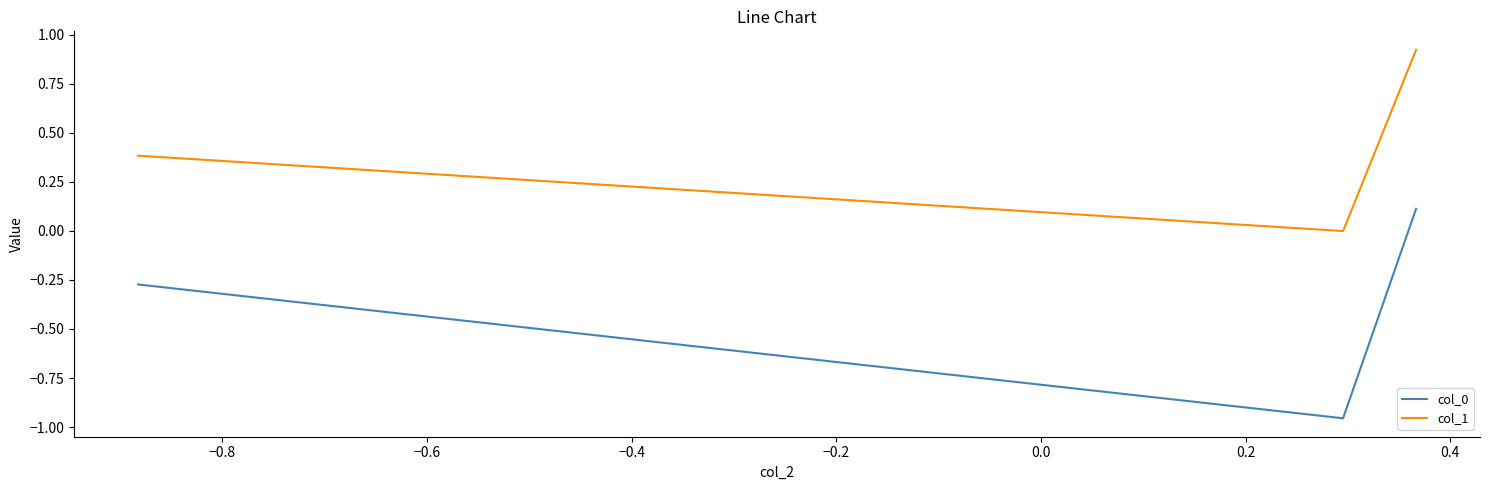

Which series has the largest total across all categories?

col_1